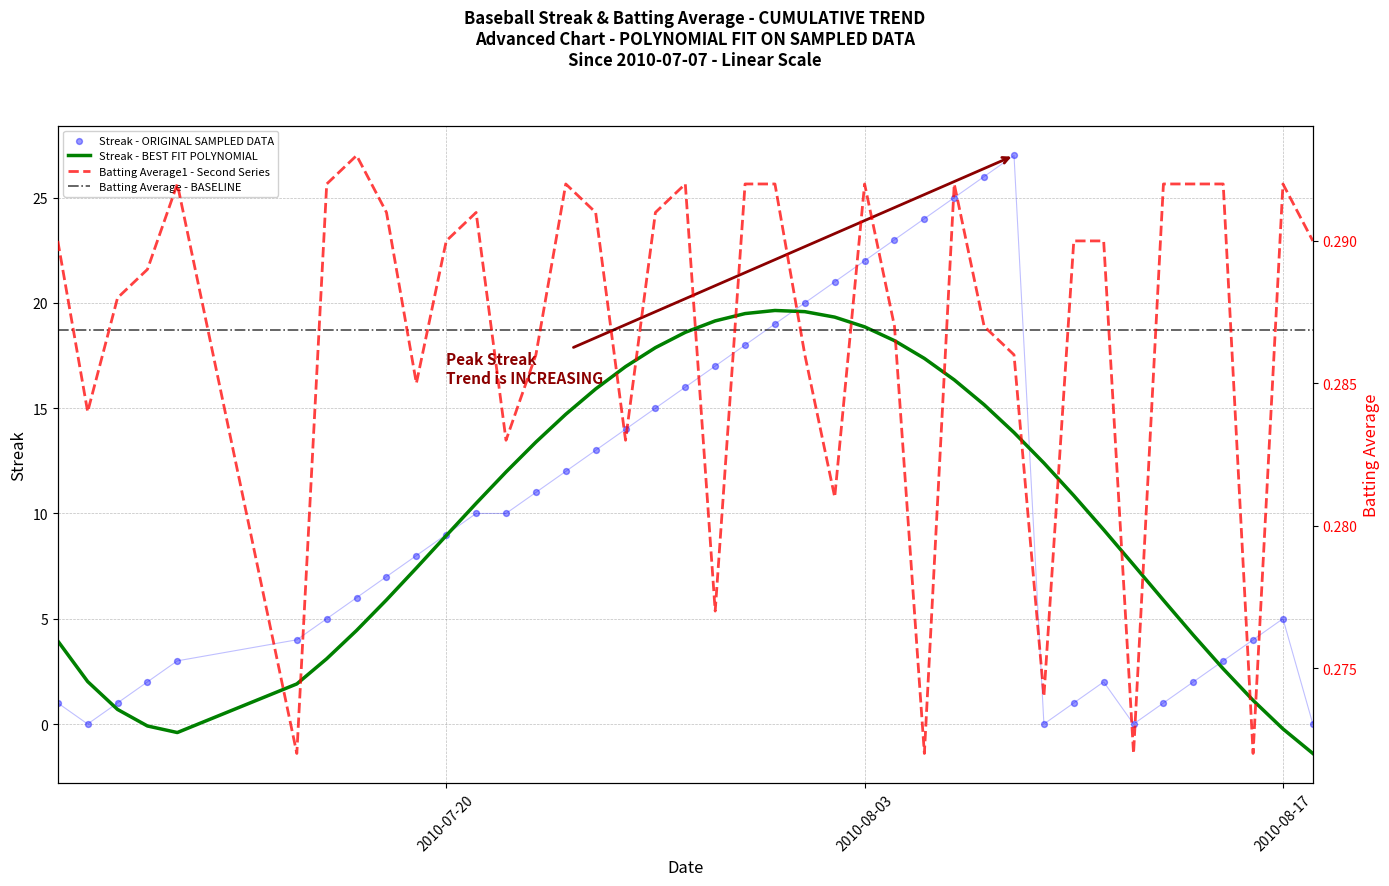

Which series reaches the minimum Y coordinate?

Streak